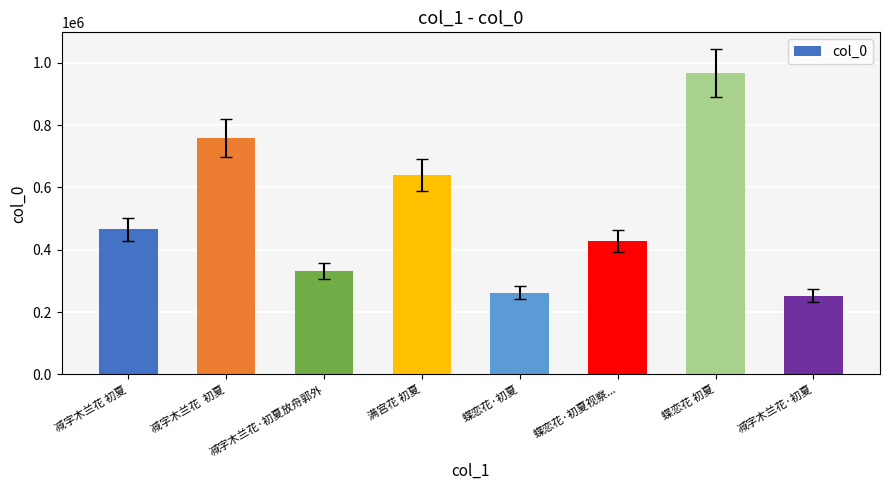

Reading right to left, what are all the values shown in this chart?

减字木兰花·初夏=252792	蝶恋花 初夏=967986	蝶恋花·初夏视察...=427832	蝶恋花·初夏=262481	满宫花 初夏=639614	减字木兰花·初夏放舟郭外=331747	减字木兰花  初夏=758725	减字木兰花 初夏=465511